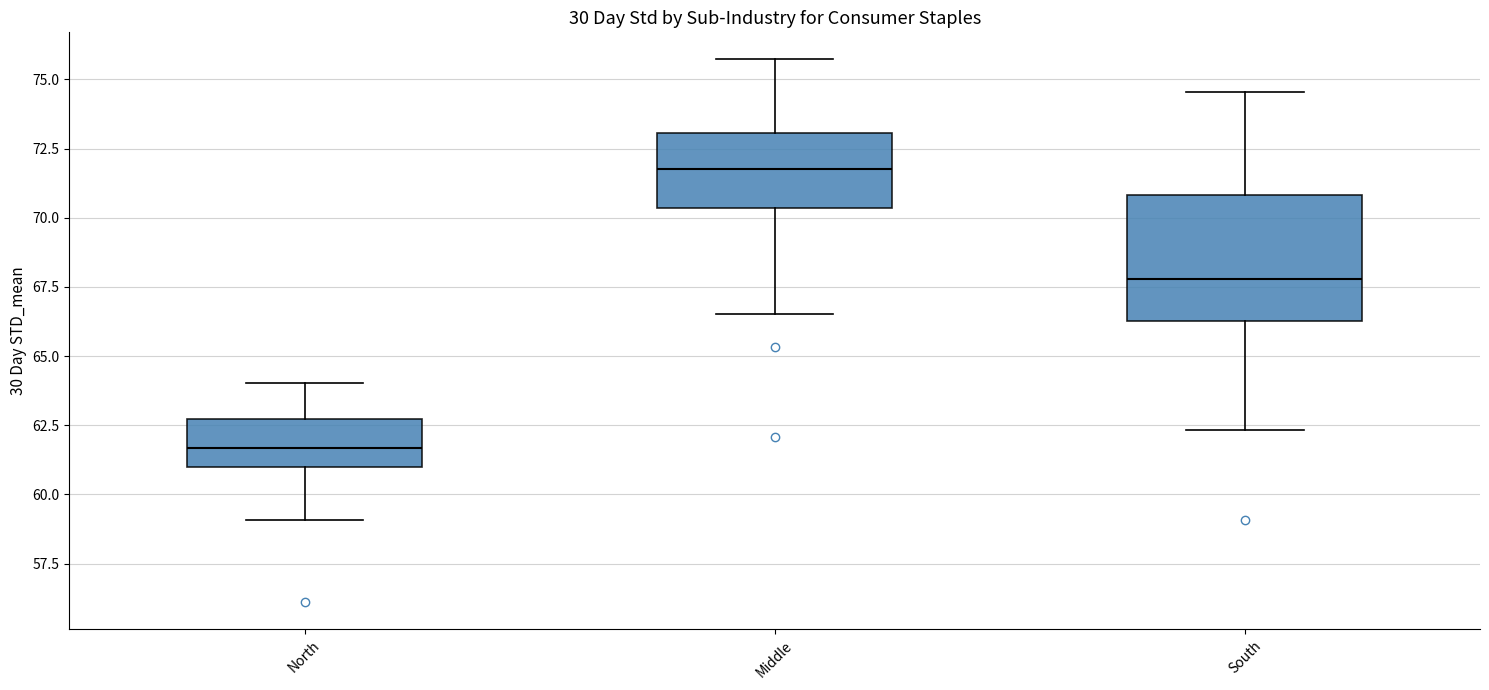

Reading left to right, read every box against the y-axis: the position of its median line, the range the box covers, and the ends of its whiskers. The values are not printed on the chart, so give them approximately, as read against the axis.

North: median 61.5, box 61.0 to 62.5, whiskers 59.0 to 64.0
Middle: median 72.0, box 70.5 to 73.0, whiskers 66.5 to 75.5
South: median 68.0, box 66.5 to 71.0, whiskers 62.5 to 74.5